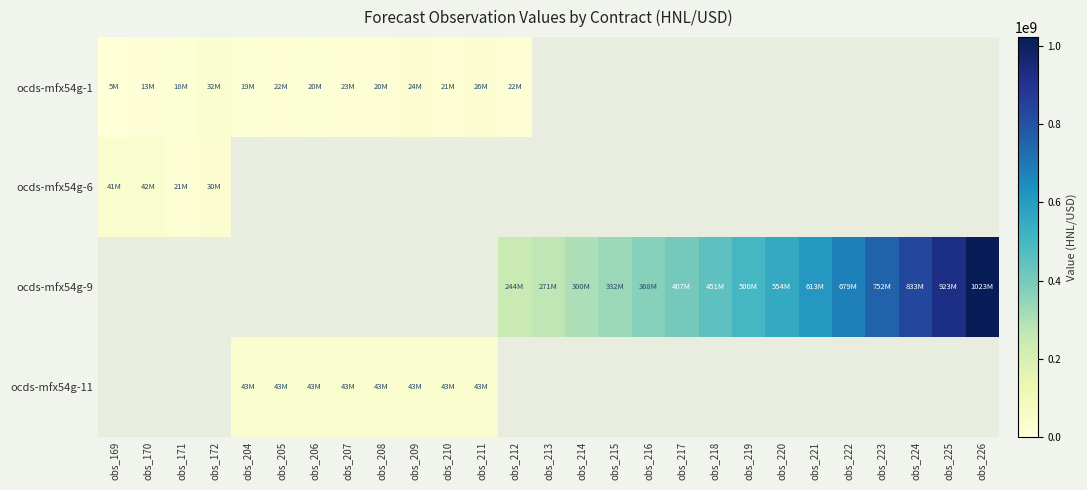

What is the spread (max minus min) of values at obs_225?

1023117151